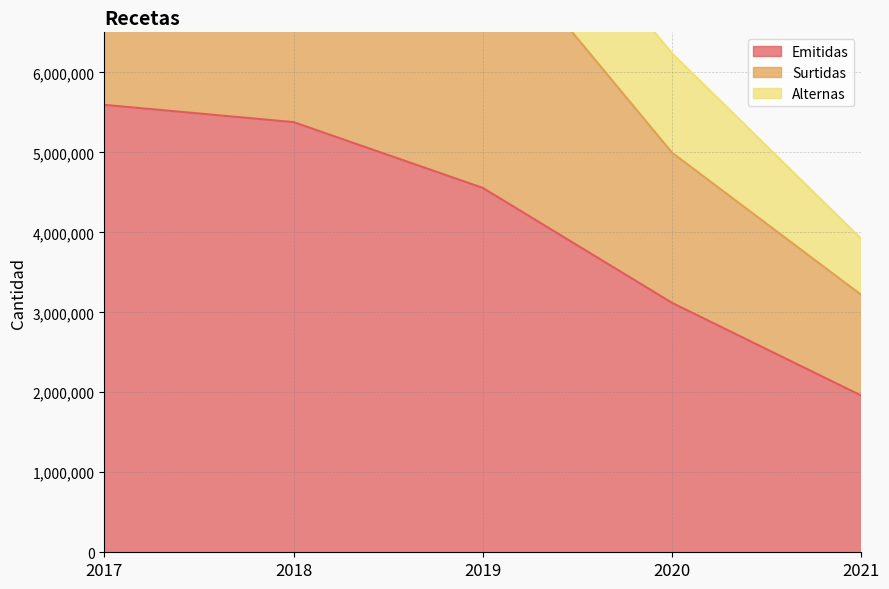

What is the smallest value displayed?

1958072